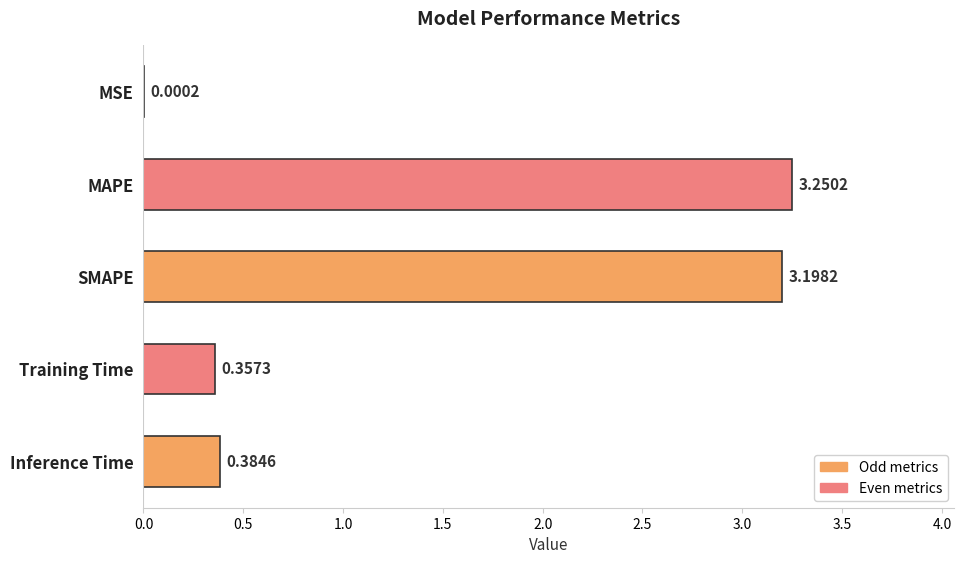

What is the change in value from MSE to Training Time?

+0.4